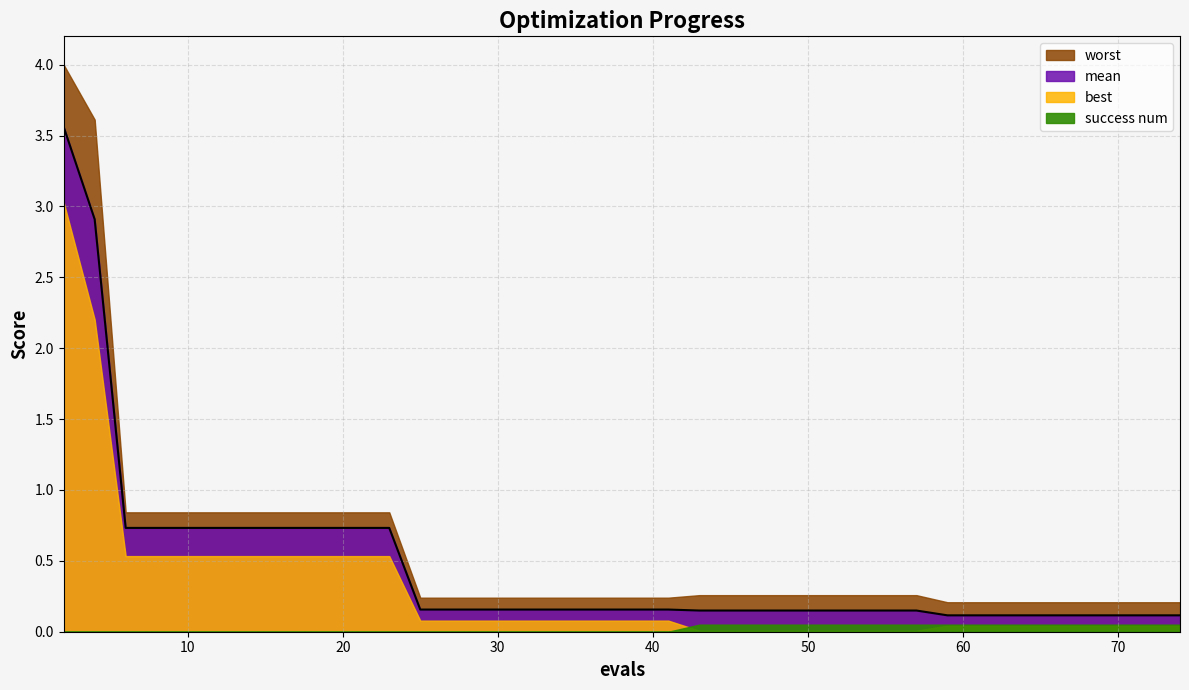

Which category has the lowest value in the mean series?

59